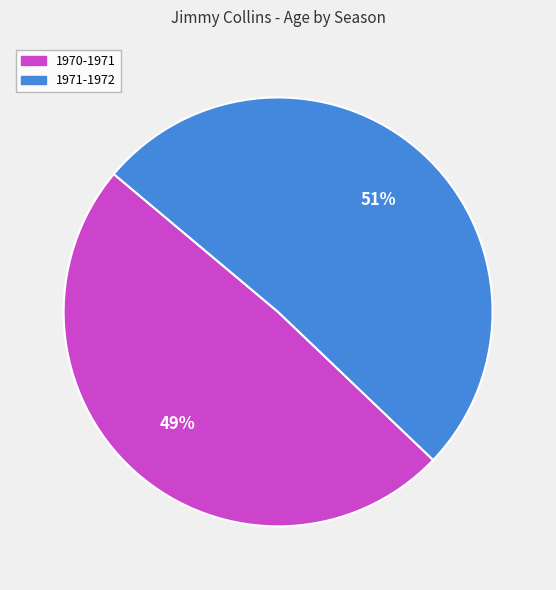

How many slices are in this pie chart?

2